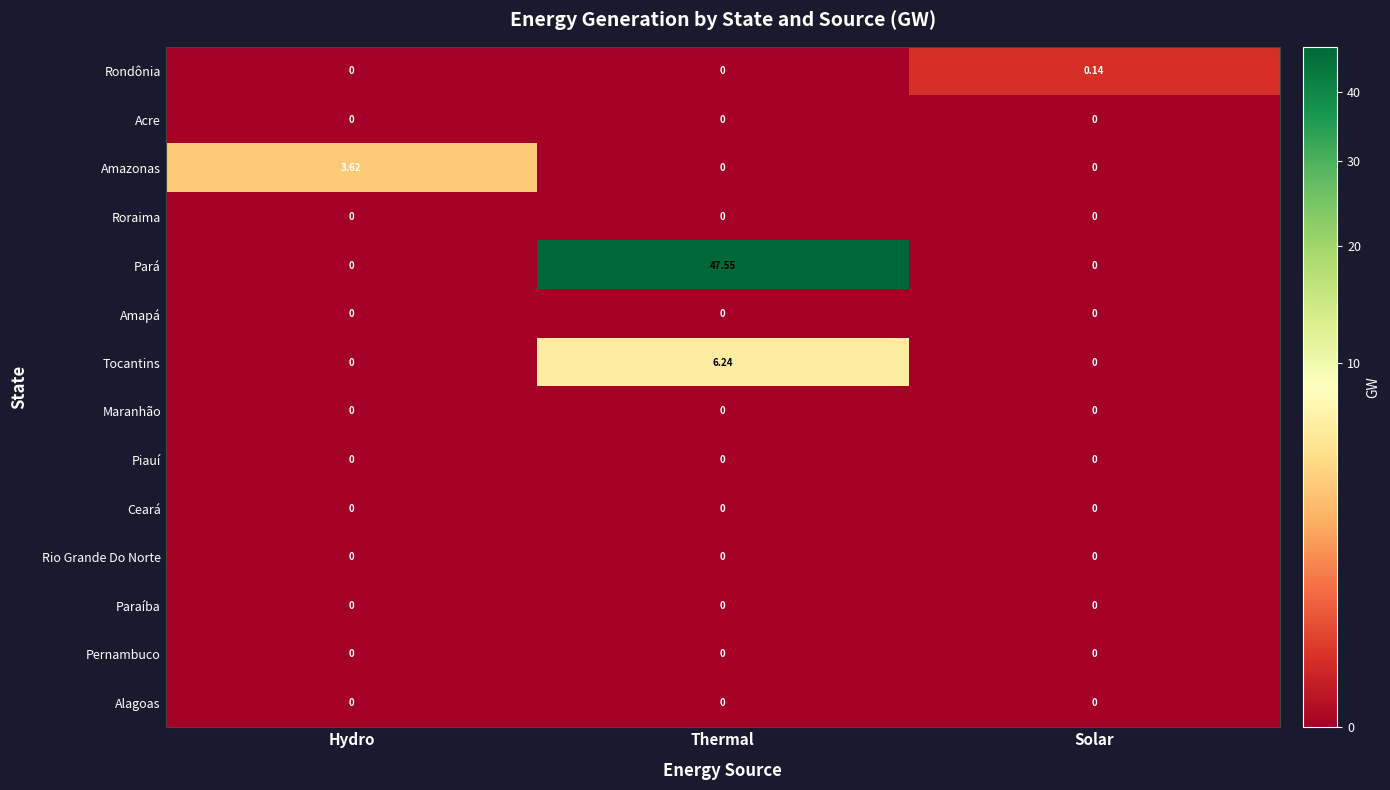

Count the number of categories in the chart.

3